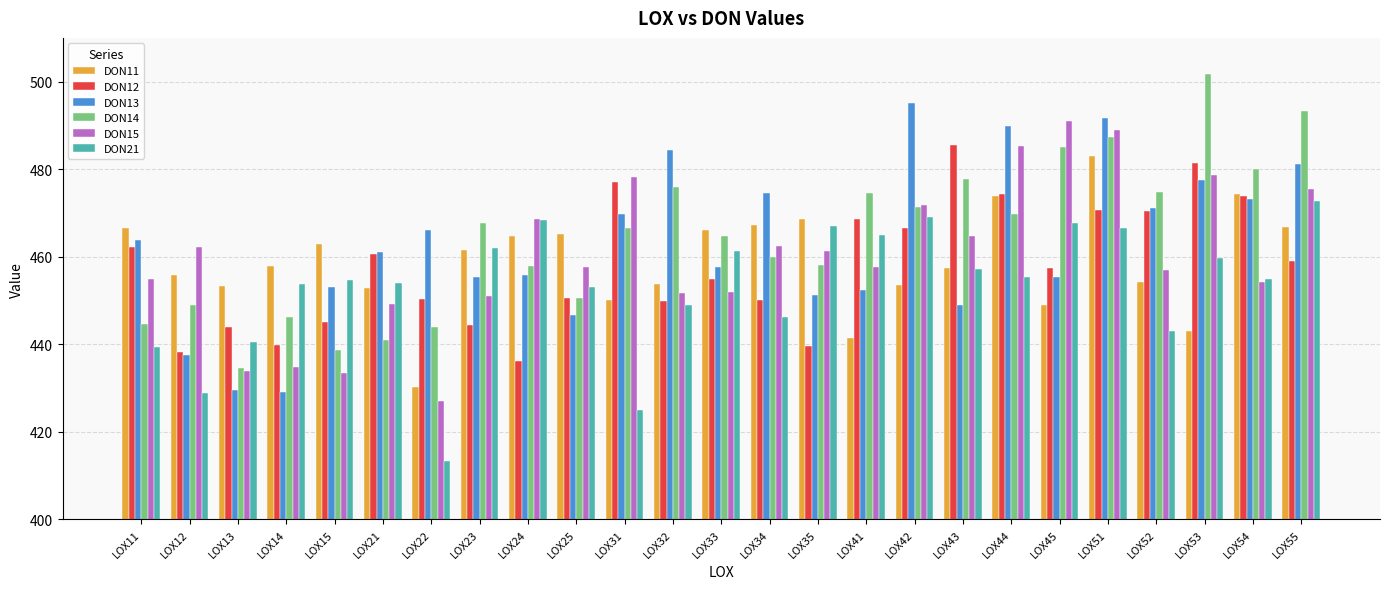

Which series has the widest spread of values?

DON14